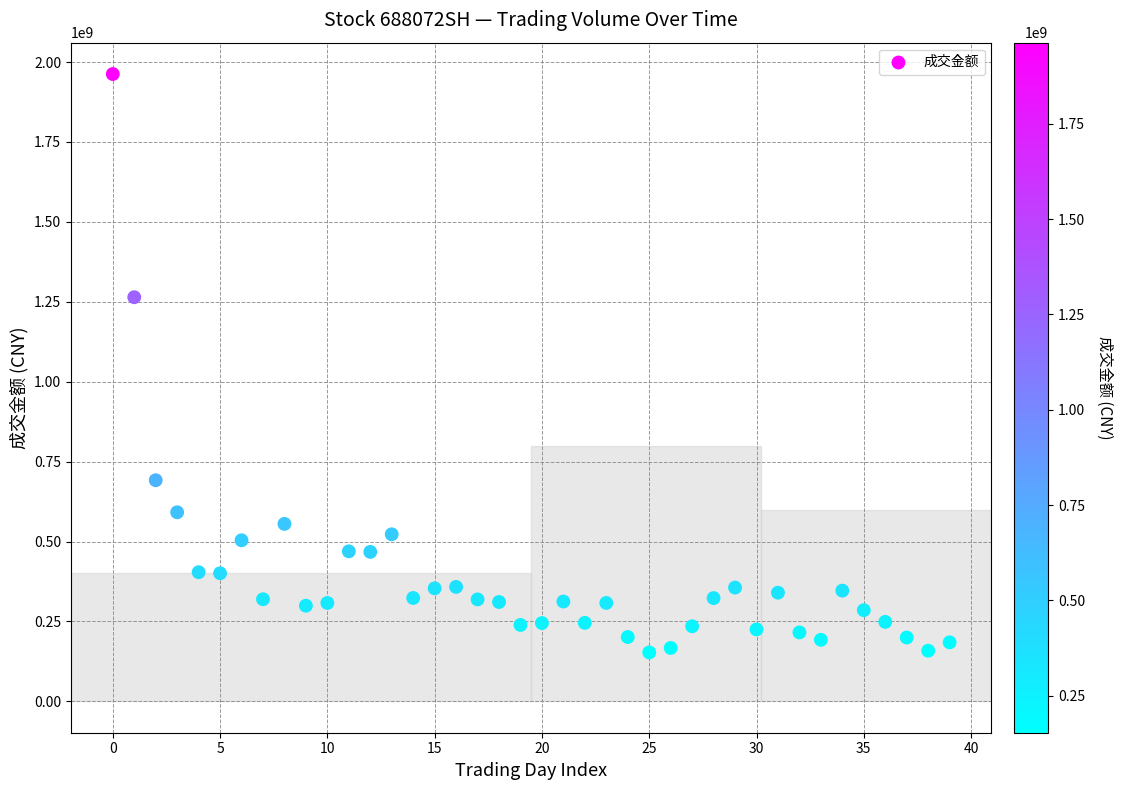

What is the range of Y values (max minus min)?

1809461678